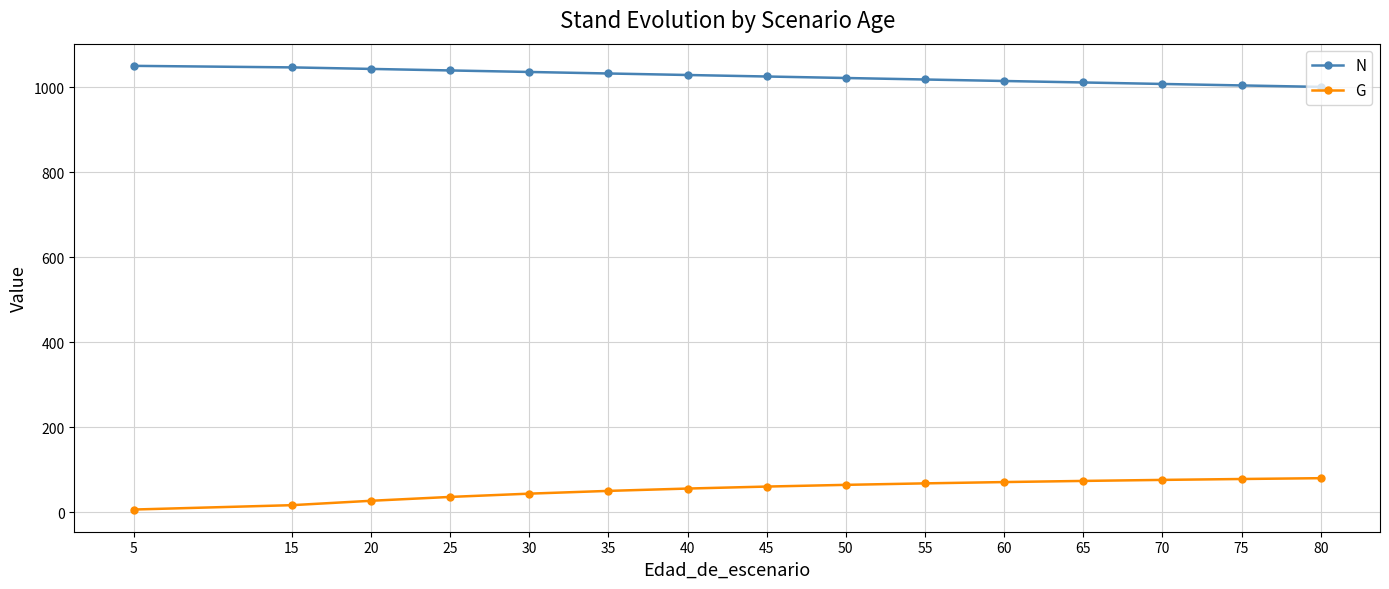

True or false: N and G cross at least once.

False